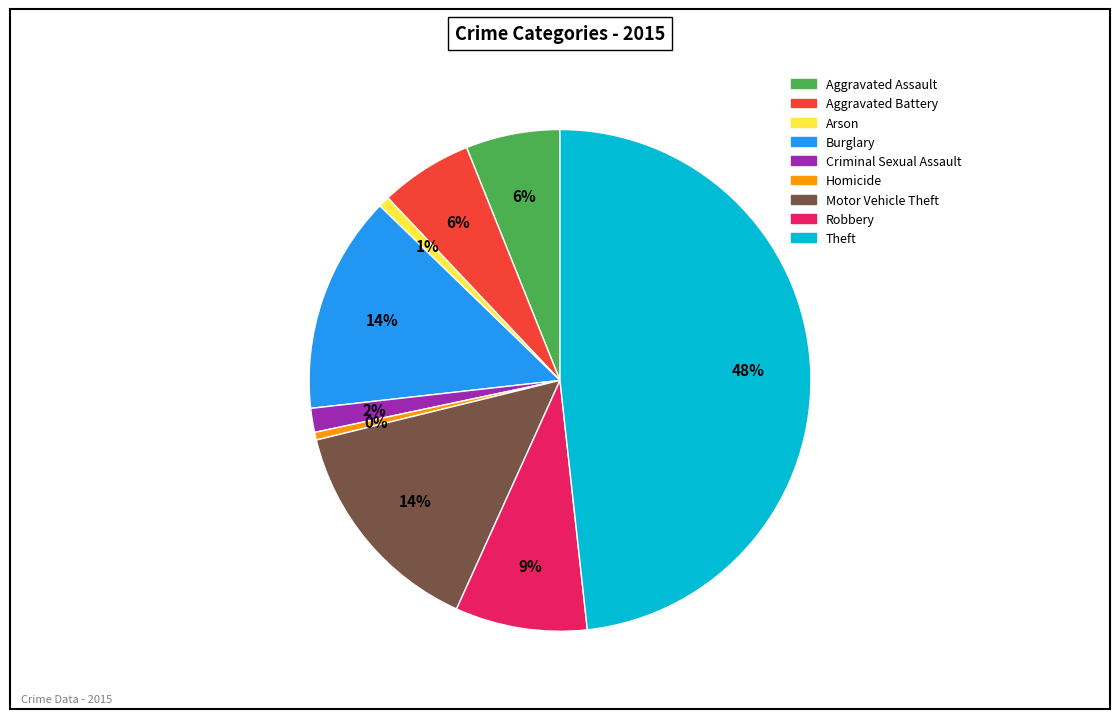

Approximately how many times larger is the value at Arson compared to Homicide?

1.4